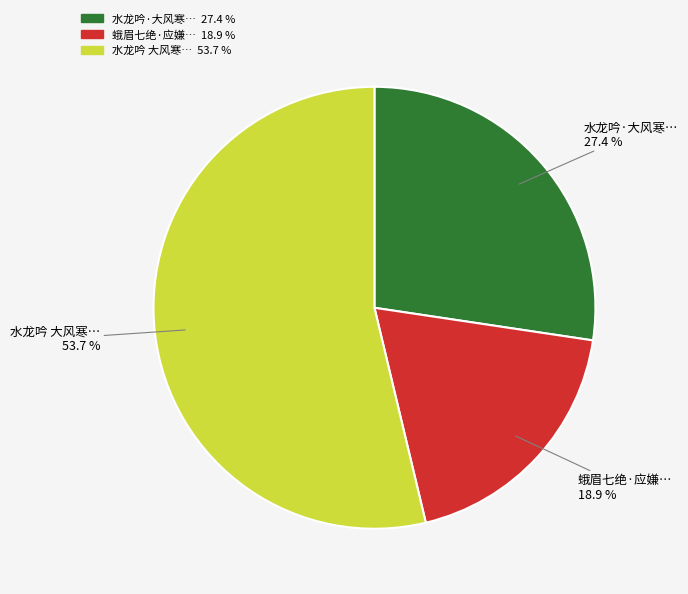

Does any single category account for the majority?

Yes